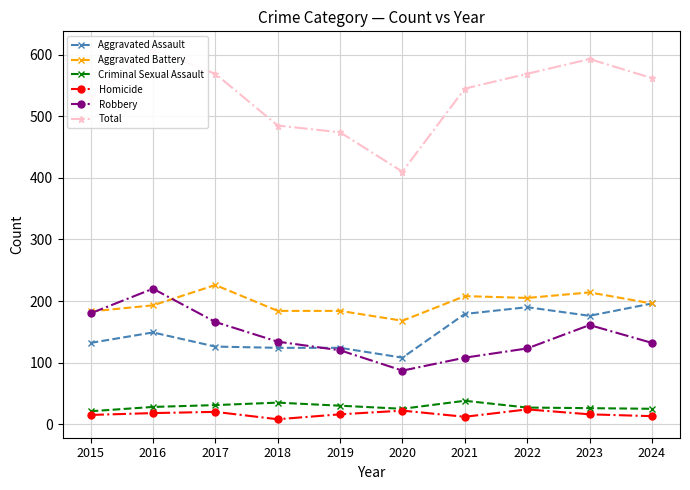

True or false: Total and Aggravated Assault intersect in this chart.

False